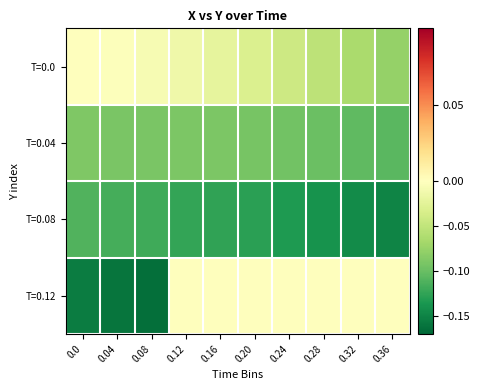

Which series has the widest spread of values?

T=0.12